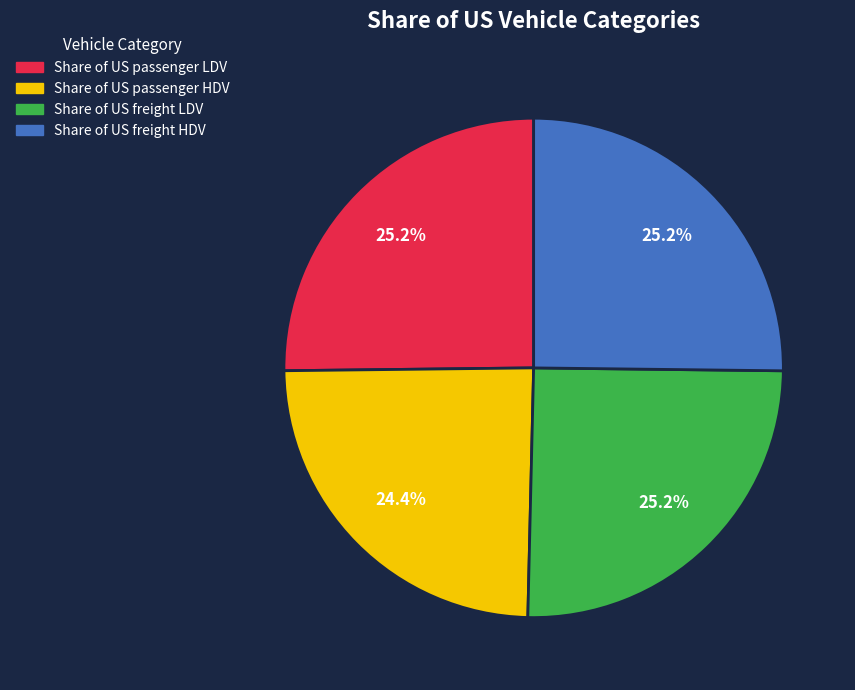

Which slice is the smallest?

Share of US passenger HDV